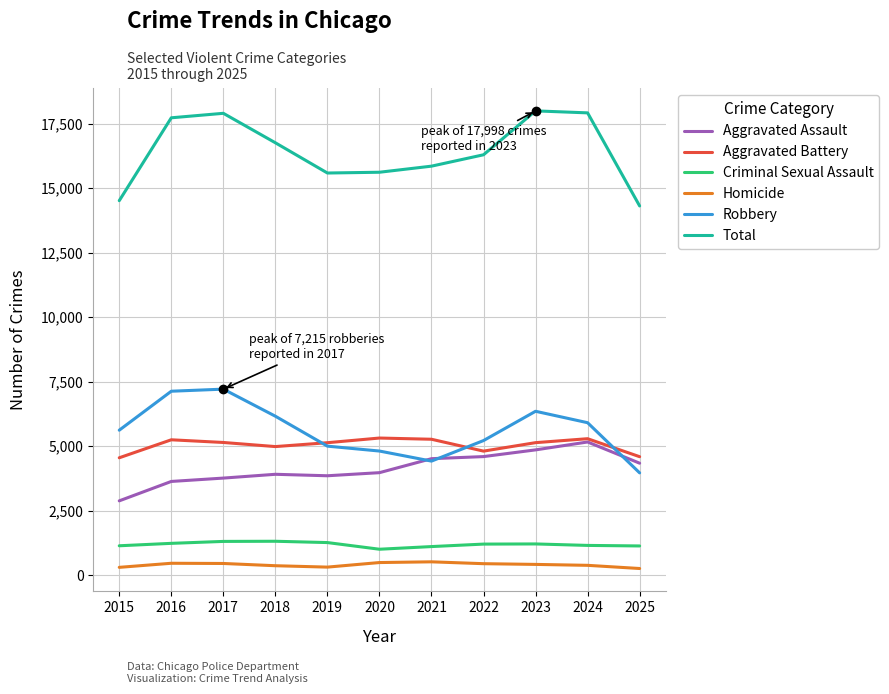

The Aggravated Battery series shows 5320 at 2020. True or false?

True